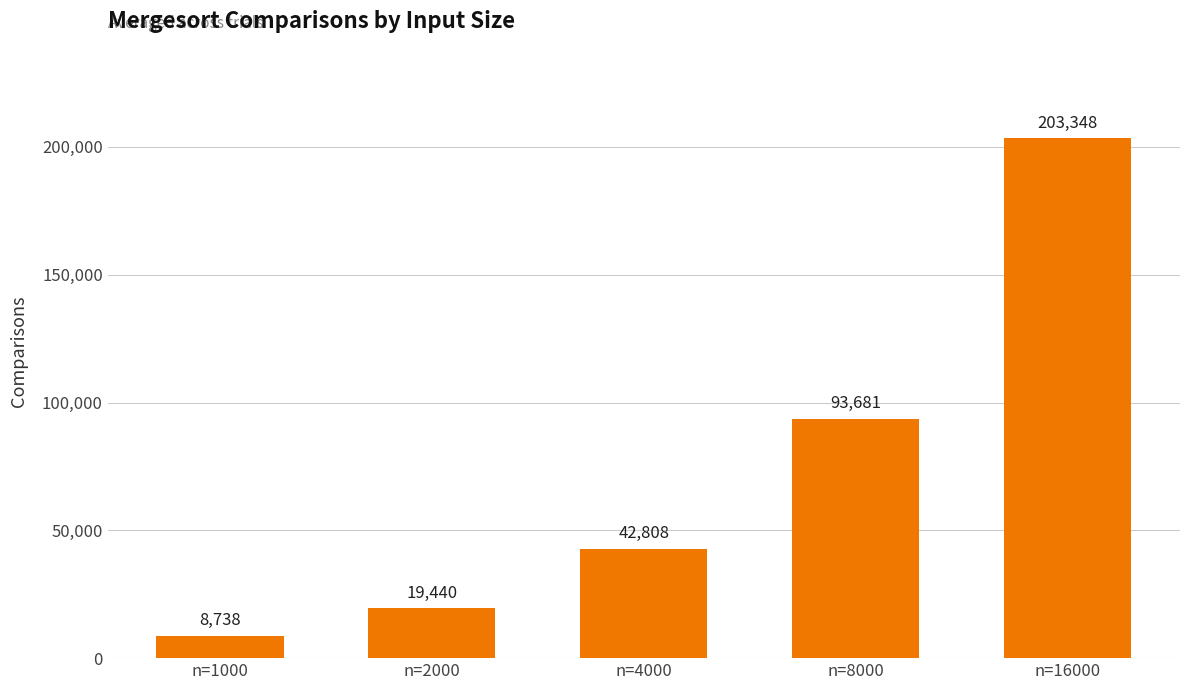

How many bars are there in total?

5